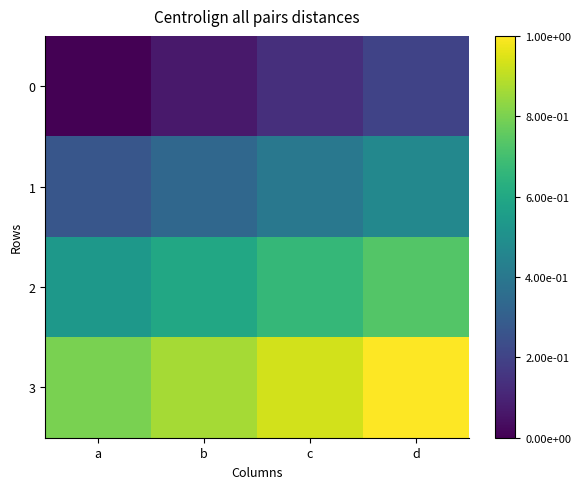

What is the difference between the highest and lowest values at c?

0.8